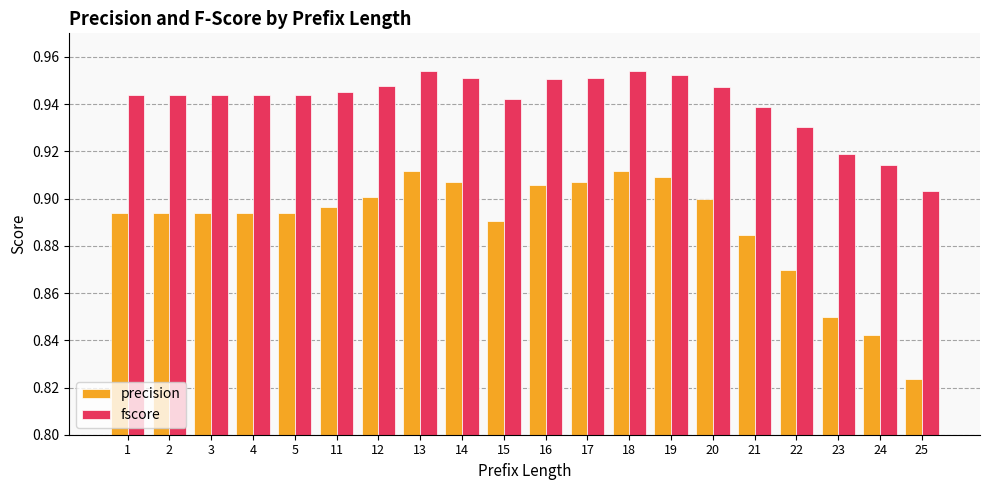

List the series in order of their peak value, lowest first.

precision, fscore